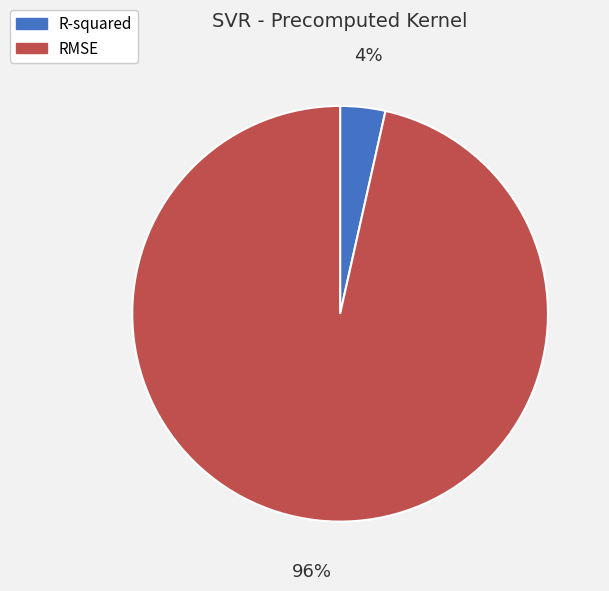

To the nearest percent, what percentage of the pie is RMSE?

96%